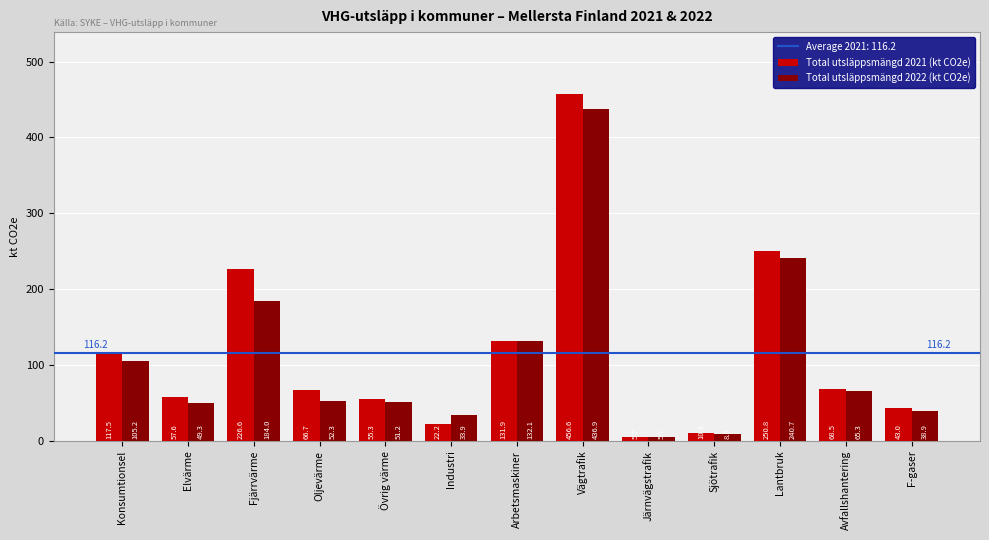

The Total utsläppsmängd 2022 (kt CO2e) series shows 52.3 at Oljevärme. True or false?

True